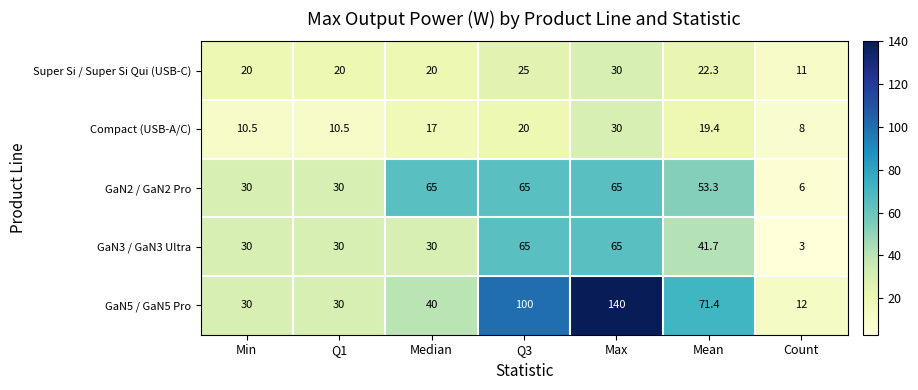

Rank the series at Median from lowest to highest value.

Compact (USB-A/C), Super Si / Super Si Qui (USB-C), GaN3 / GaN3 Ultra, GaN5 / GaN5 Pro, GaN2 / GaN2 Pro